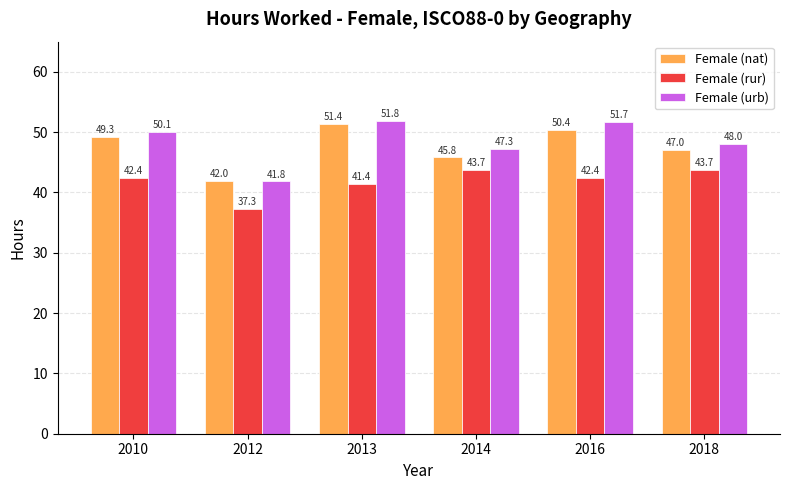

Count the number of data series in this chart.

3